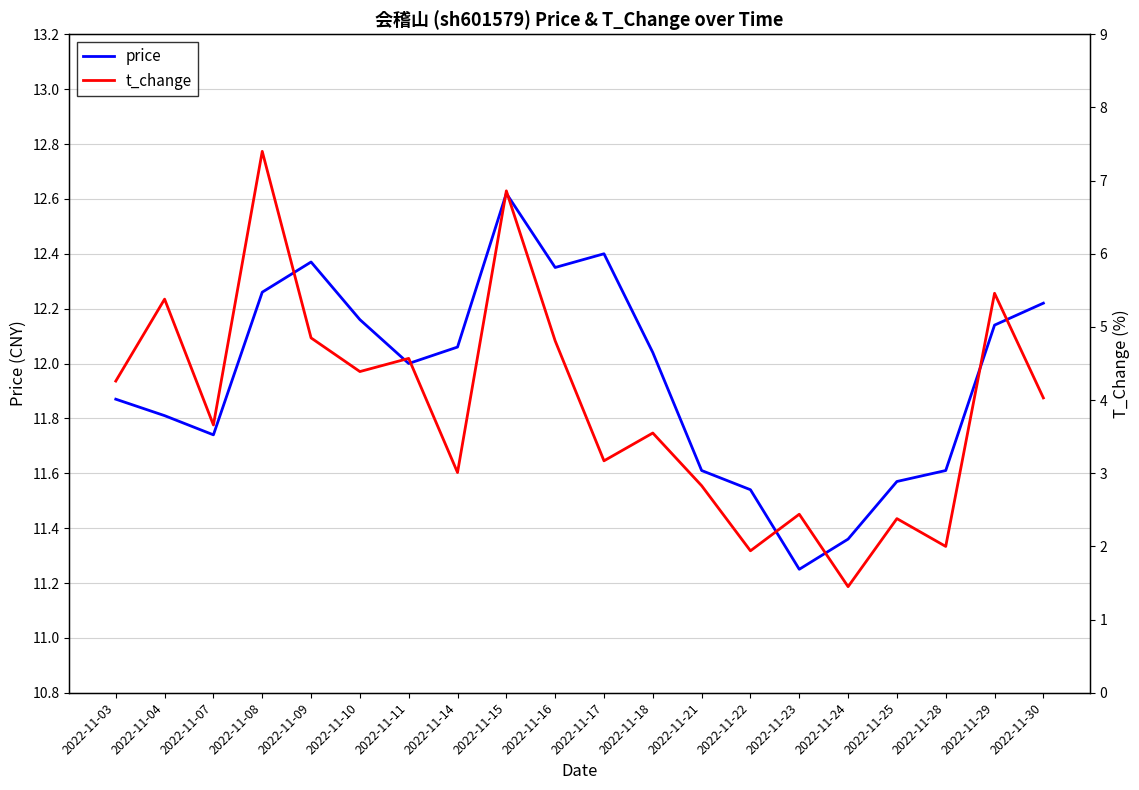

The value of price at 2022-11-30 is 12.2. True or false?

True